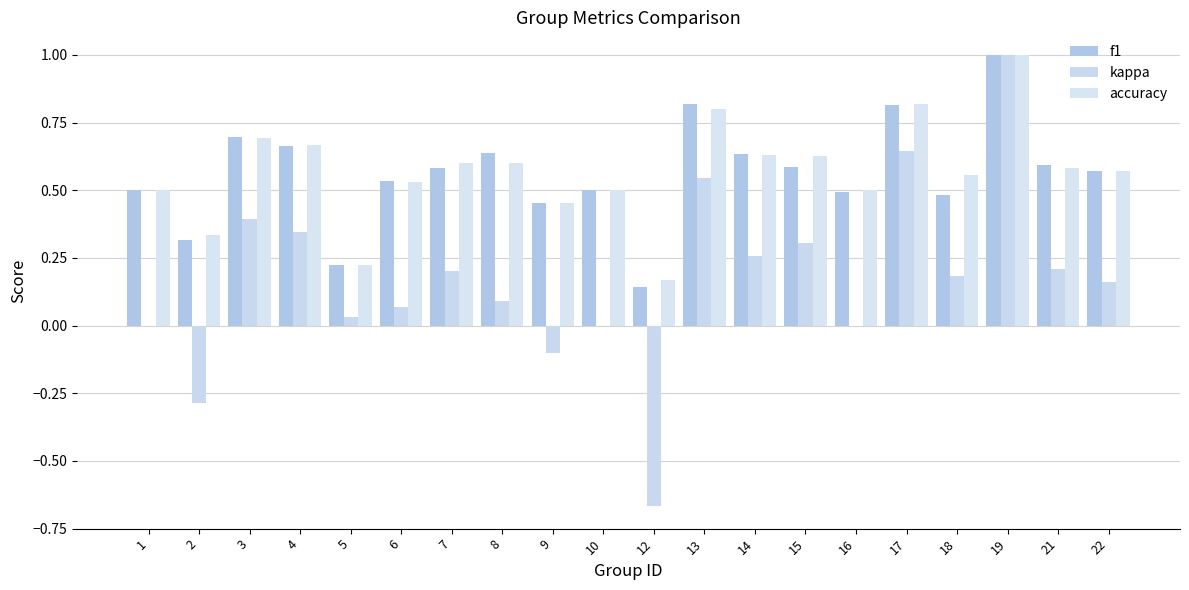

What is the total value across all series at 2?

0.4